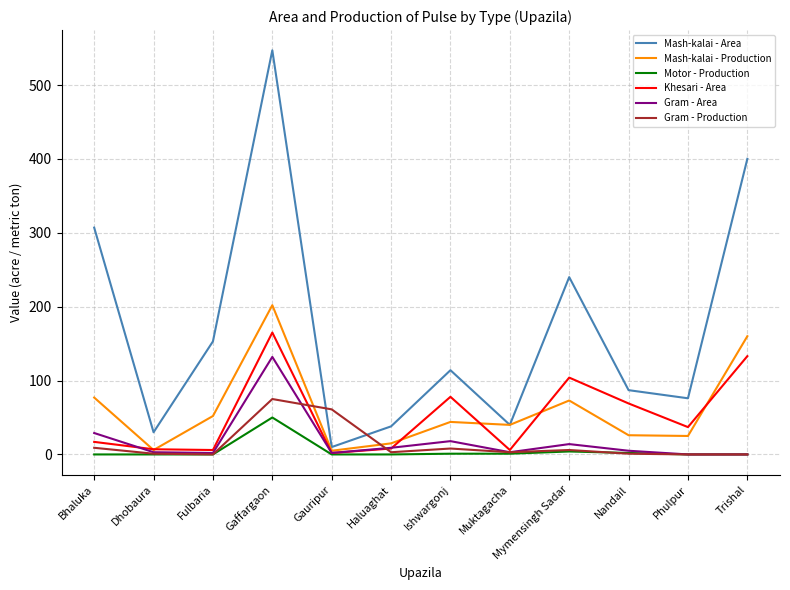

How many values in the Khesari - Area series are below 37?

6